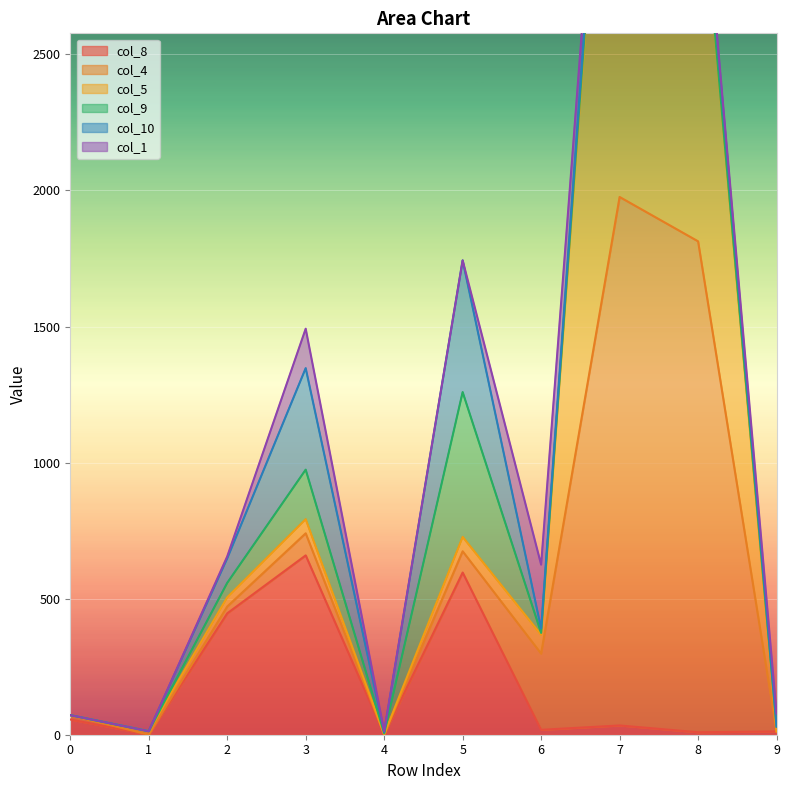

How many values in the col_5 series are below 52?

5